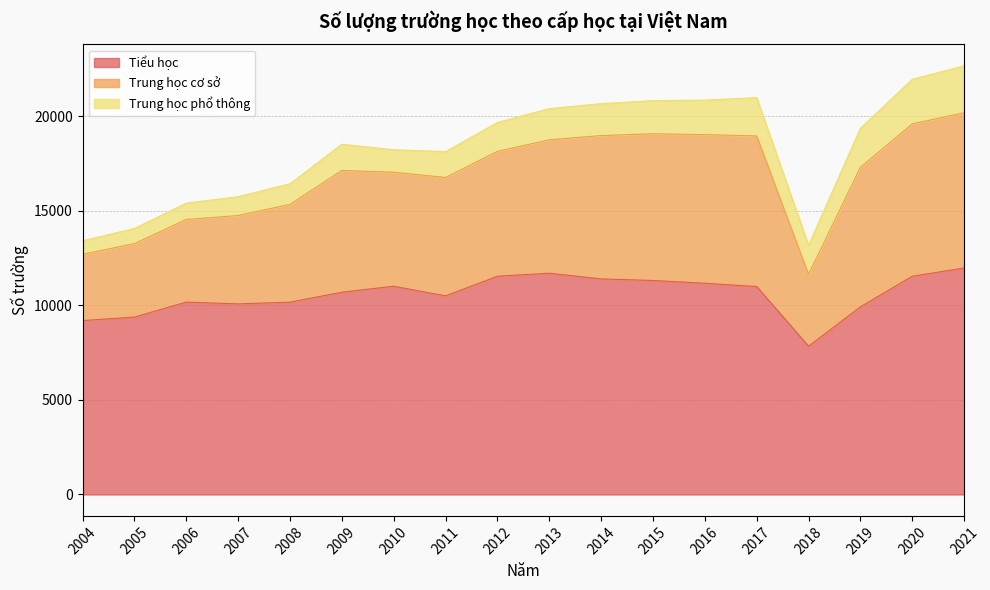

How many interior local peaks does the Tiểu học series have?

3